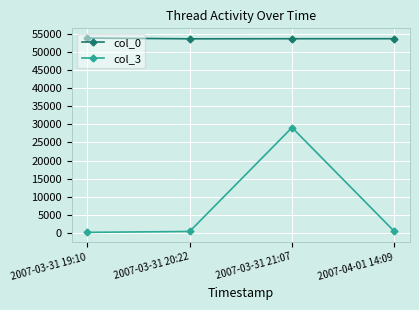

Is it true that col_3 equals 327 at 2007-03-31 20:22?

True